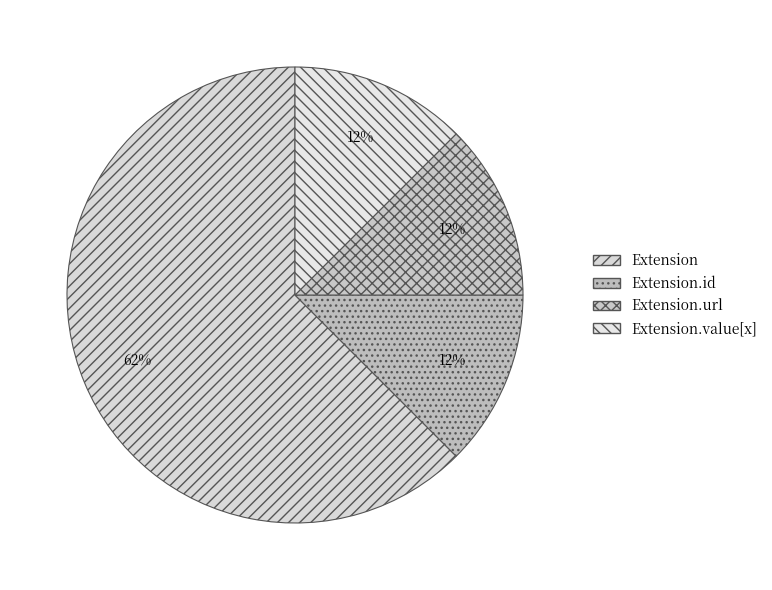

Between Extension.url and Extension, which is larger?

Extension